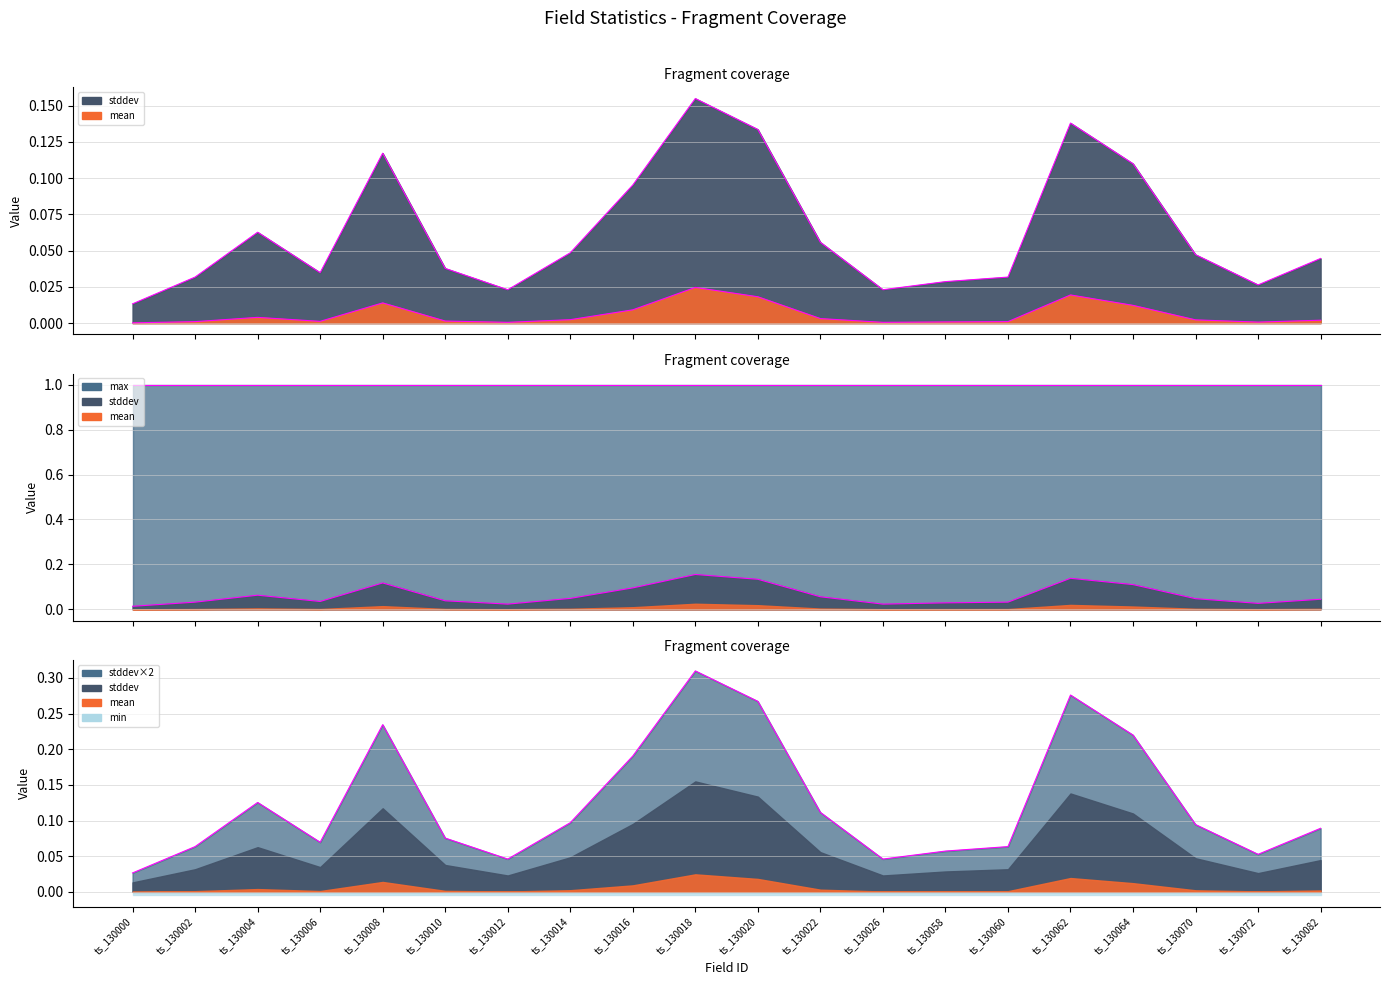

Where is the first local maximum for stddev?

ts_130004